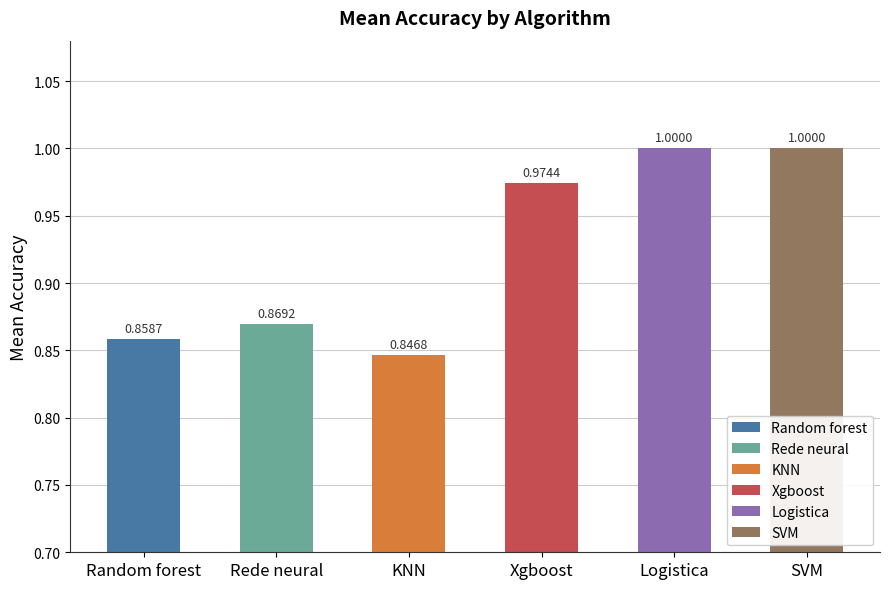

How many categories are shown in the chart?

6